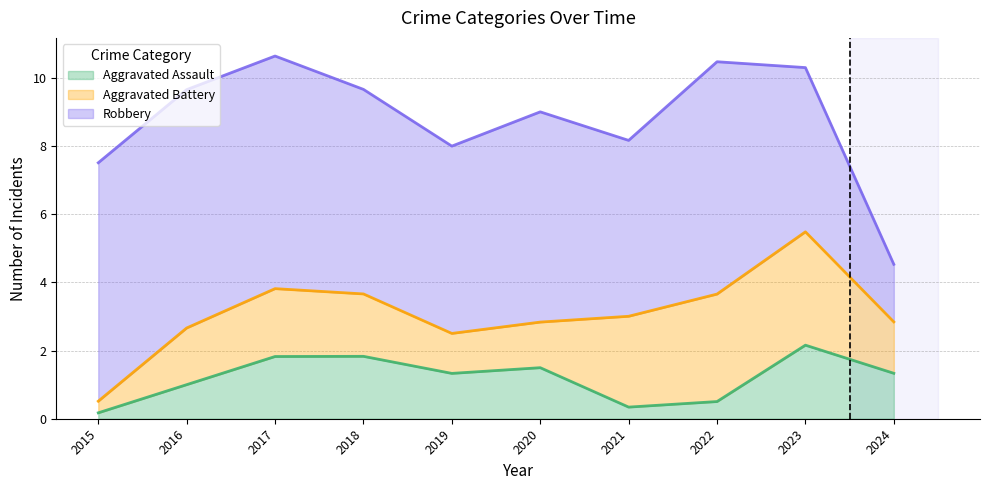

What is the maximum value for Aggravated Assault?

2.2